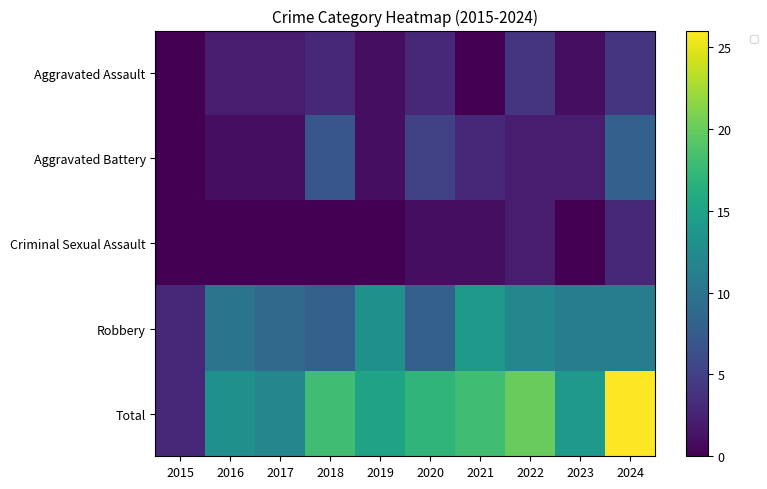

At which label does Robbery reach its minimum?

2015